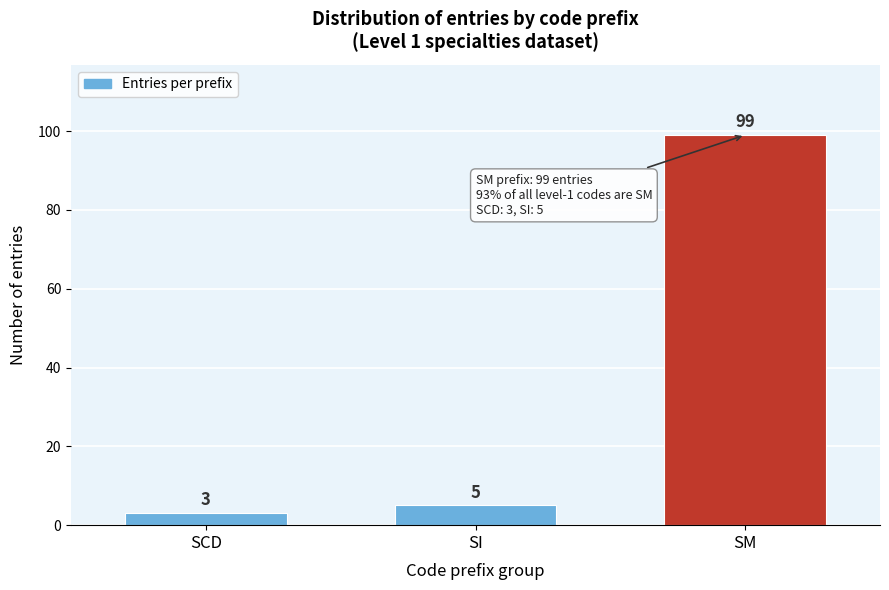

Reading right to left, what are all the values shown in this chart?

99	5	3